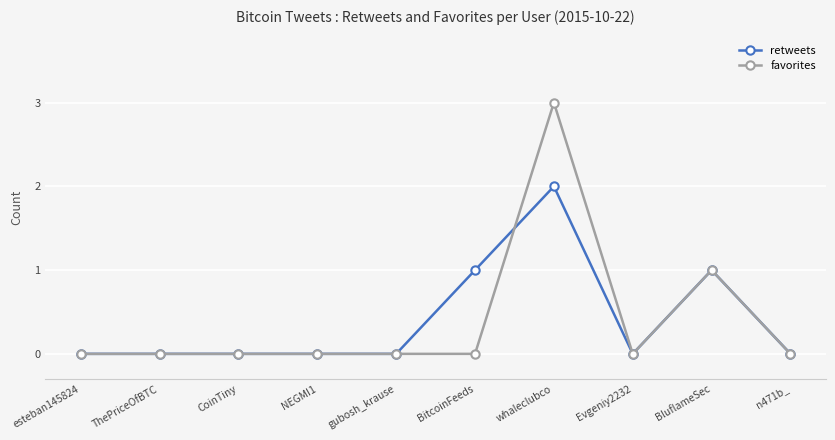

What is the spread (max minus min) of values at BitcoinFeeds?

1